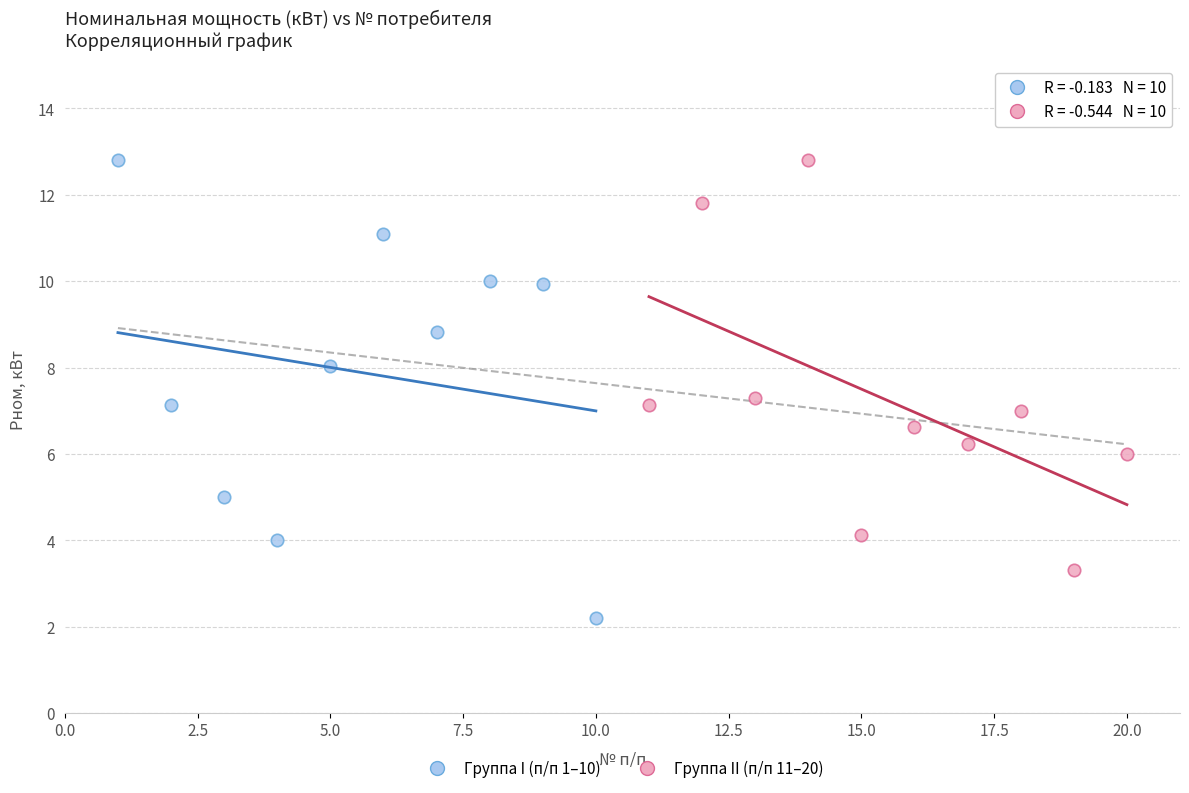

Which series reaches the minimum Y coordinate?

Группа I (п/п 1–10)